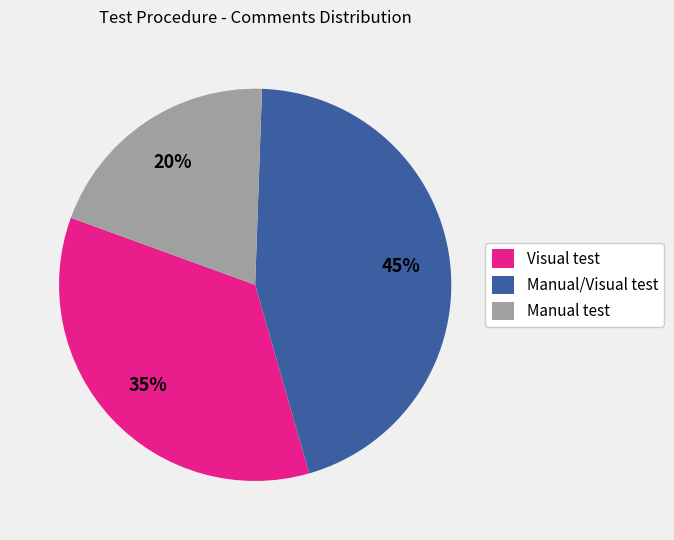

To the nearest percent, what portion does Manual/Visual test represent?

45%